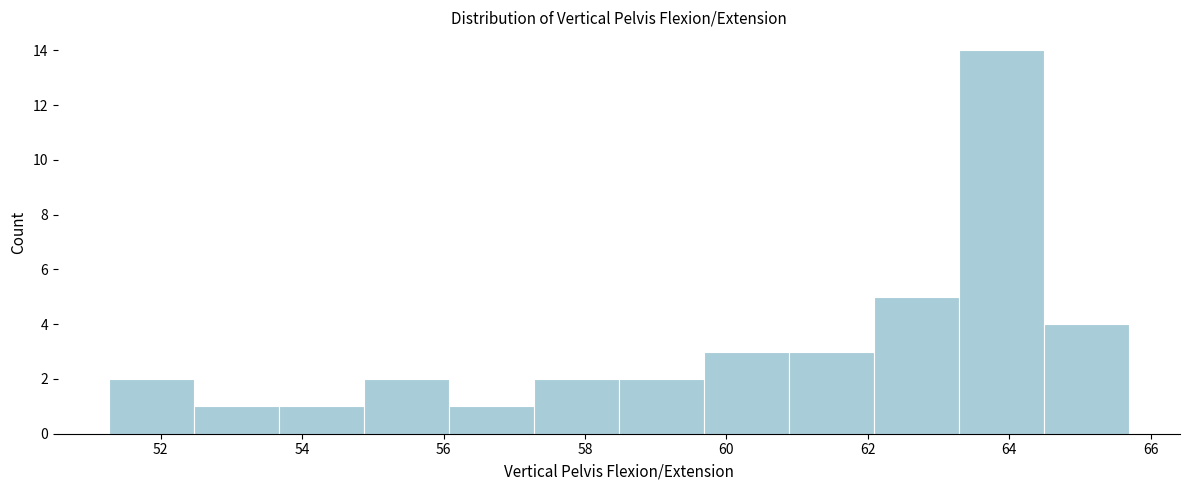

Which range on the x-axis has the tallest bar?

63.2 to 64.4